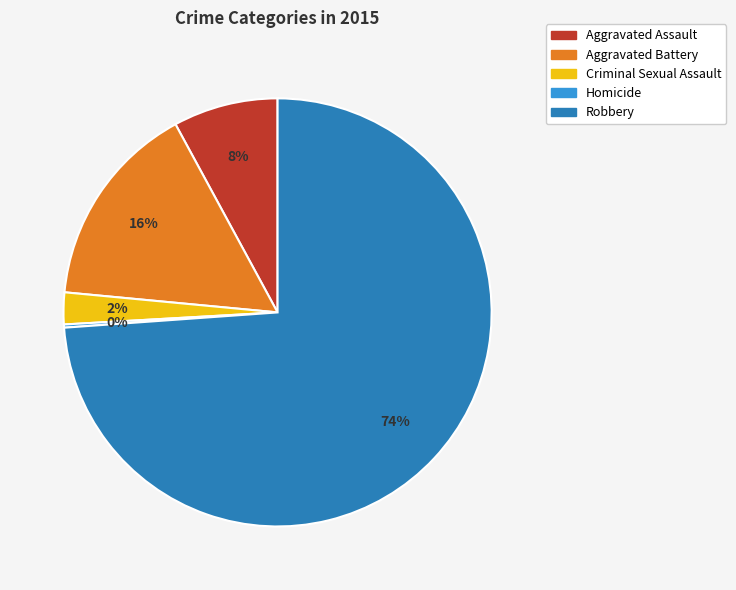

To the nearest percent, what is the average slice percentage?

20%